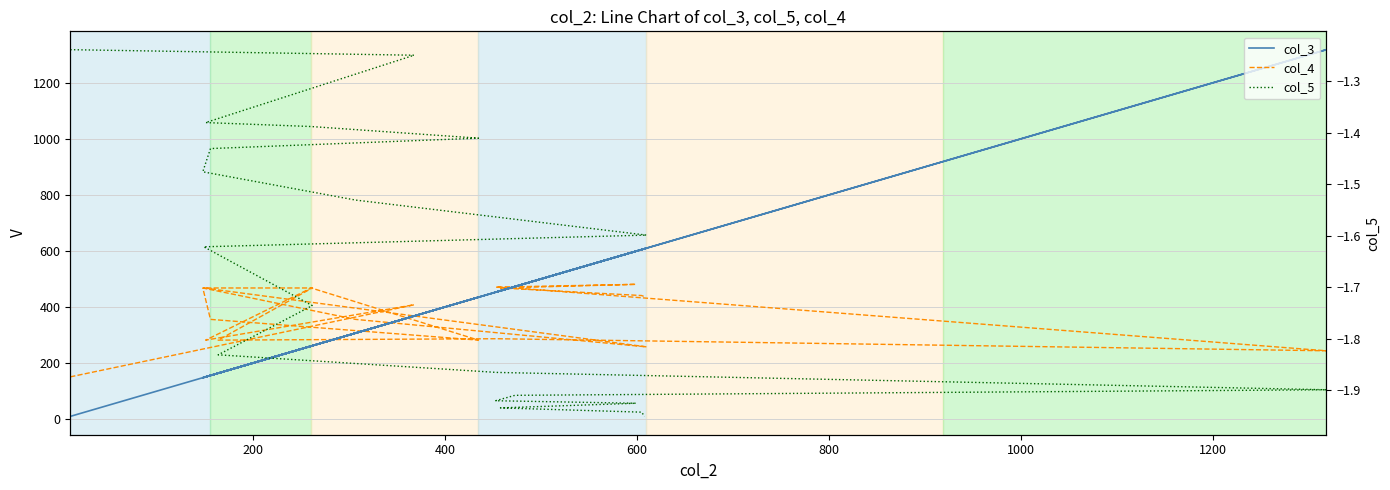

In col_3, how many points are lower than both neighbors (excluding endpoints)?

6